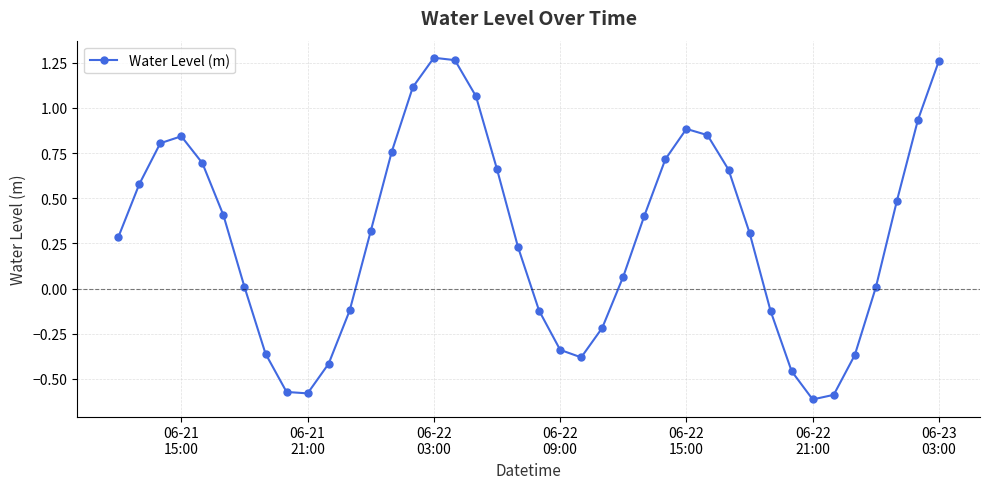

How many data points does each series have?

40